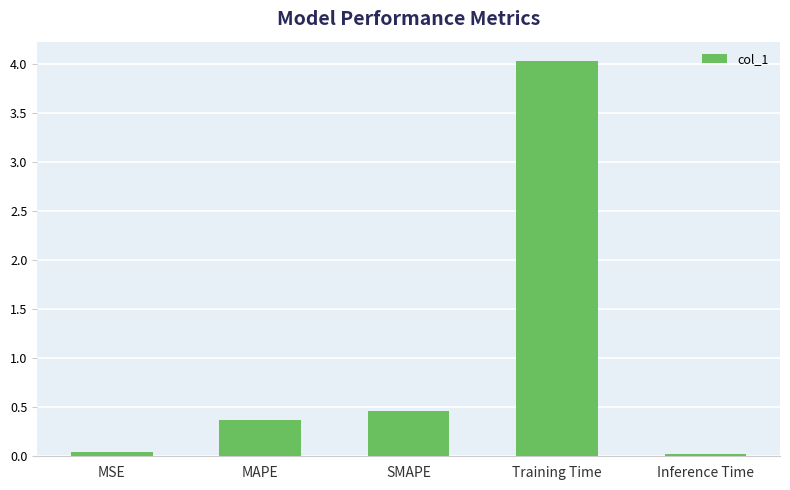

True or false: the data shows 0.4 at MAPE.

True